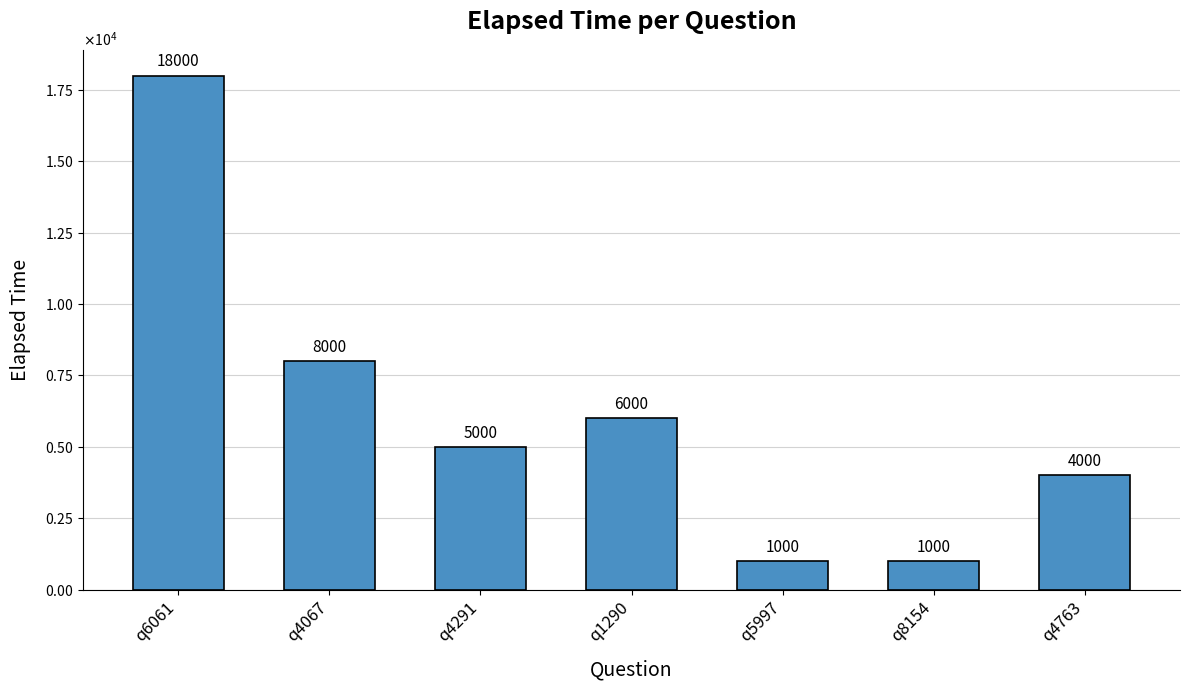

True or false: the data shows 449 at q5997.

False